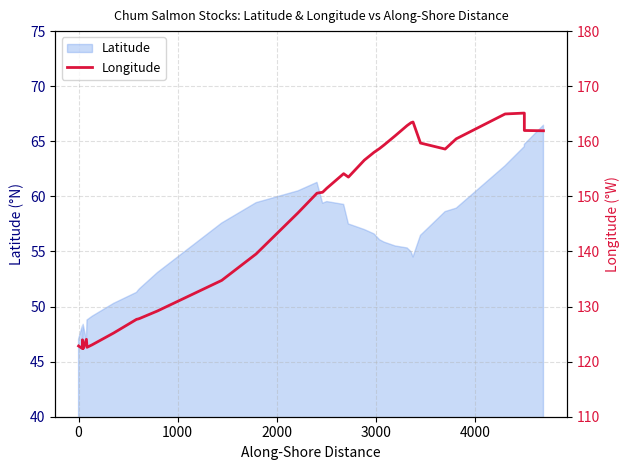

The value at 8 is 68.3. True or false?

False